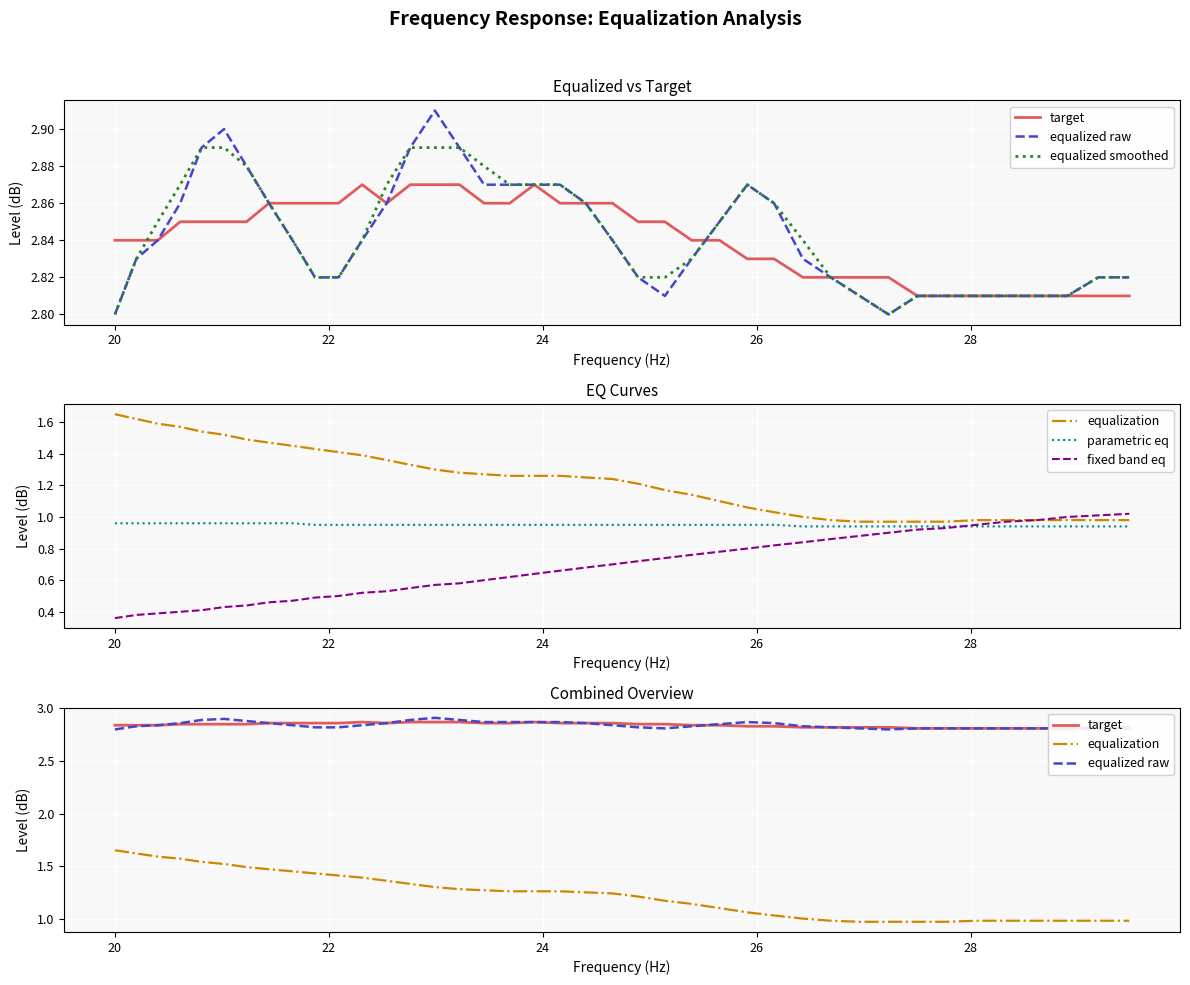

How many interior local valleys does the equalized smoothed series have?

1